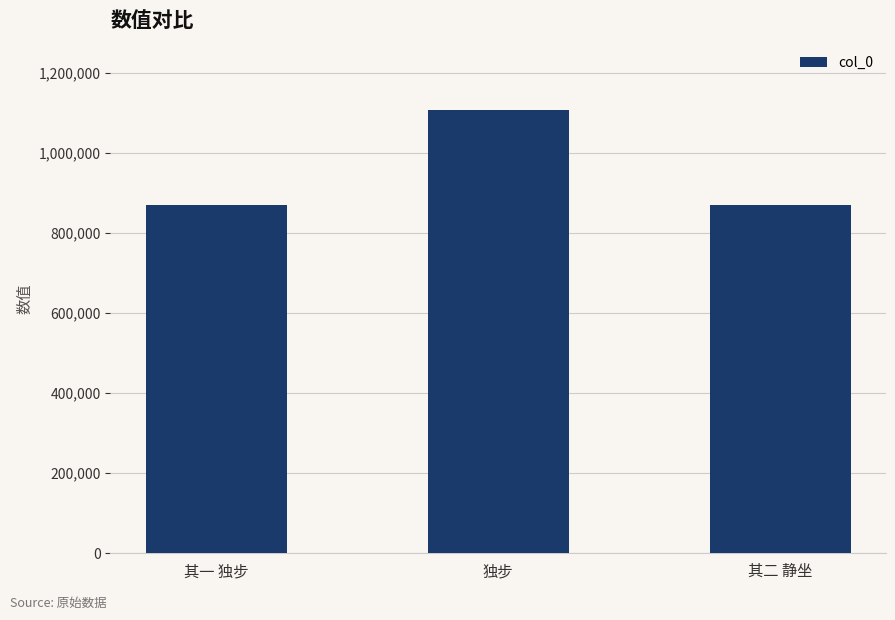

What position from the right is 其二 静坐?

1